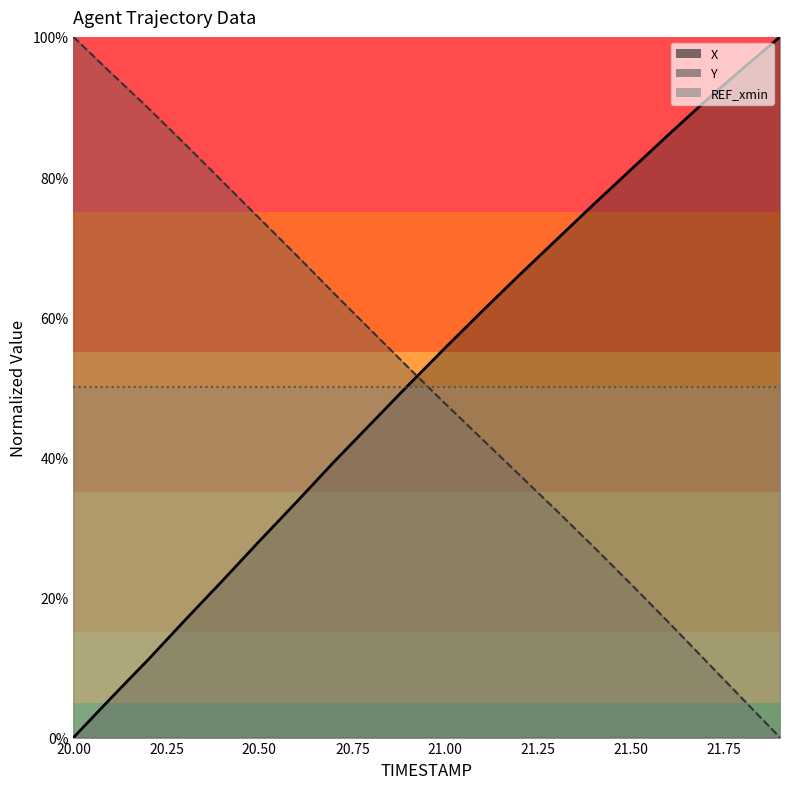

After their last crossing, which series has the higher values: Y or X?

X